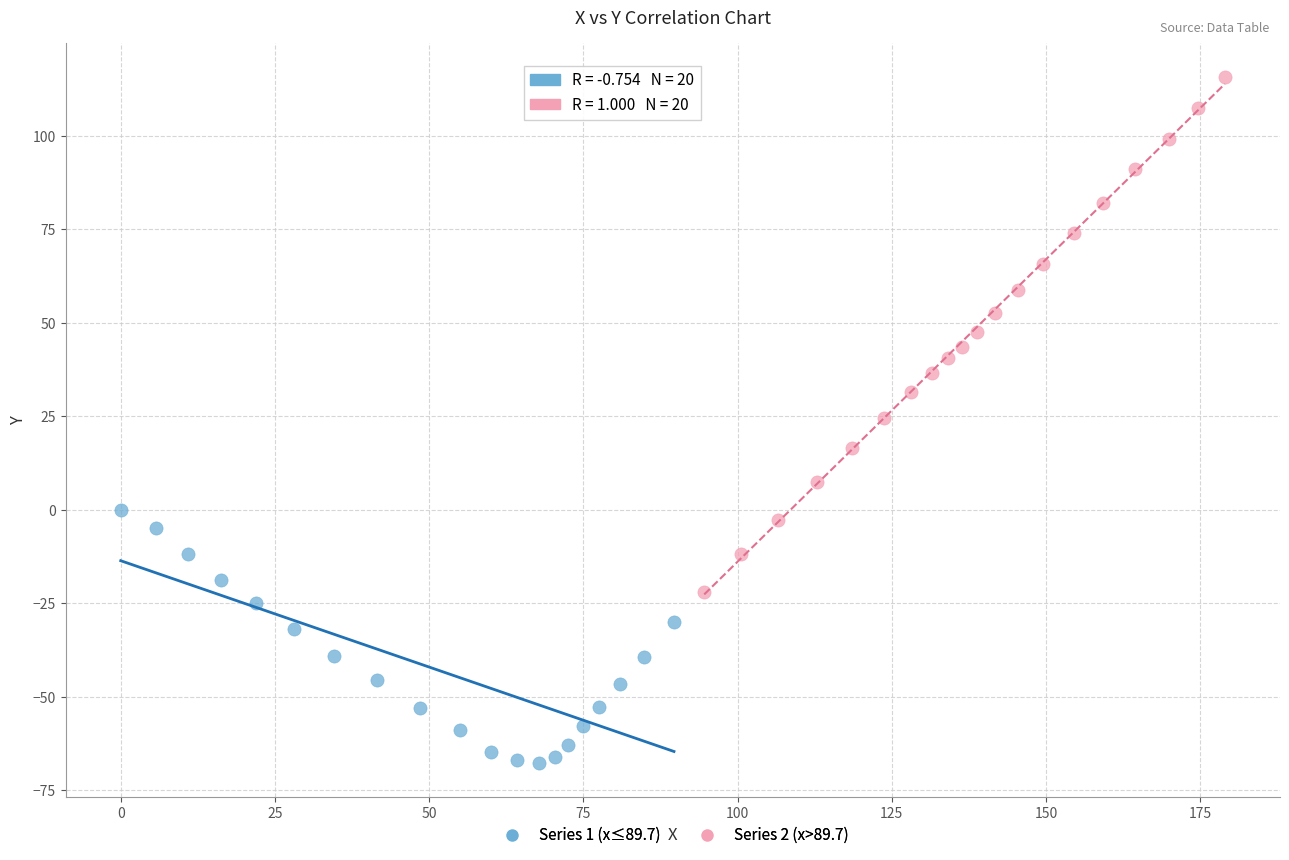

Which series has the largest Y range (max minus min)?

Series 2 (x>89.7)